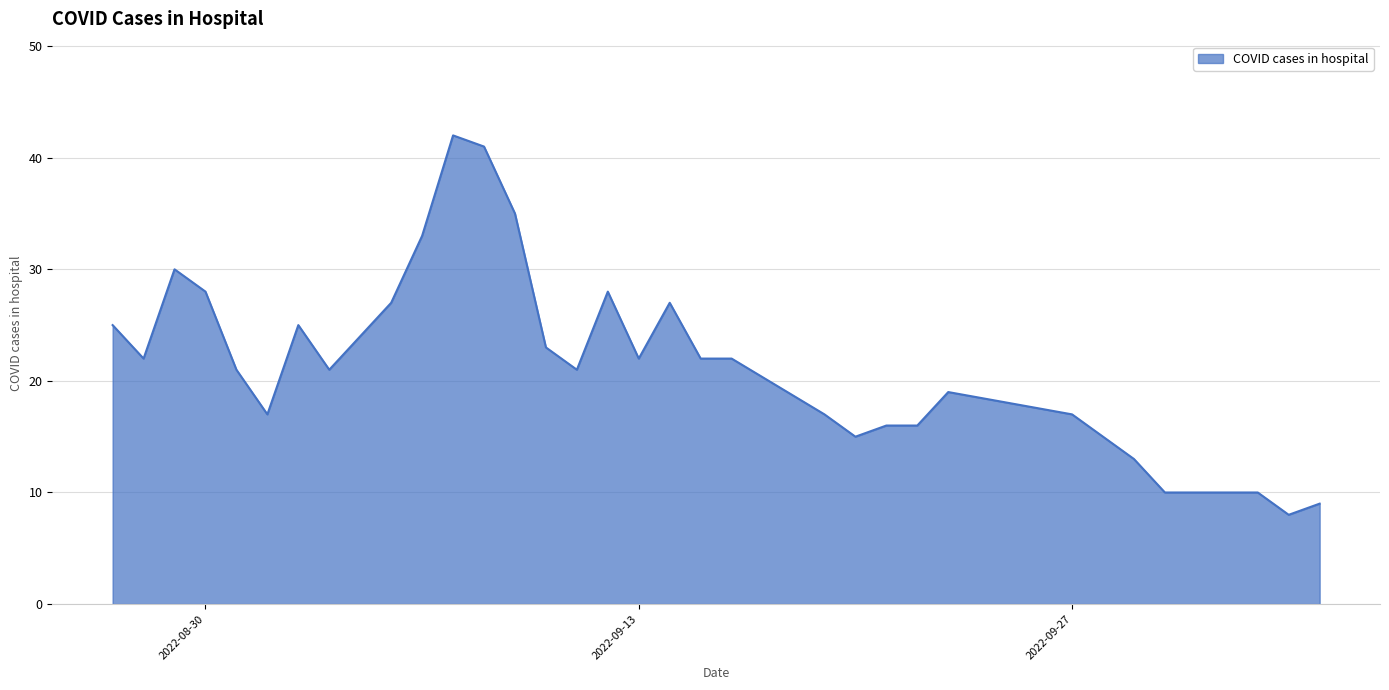

How many lines are shown in the chart?

1